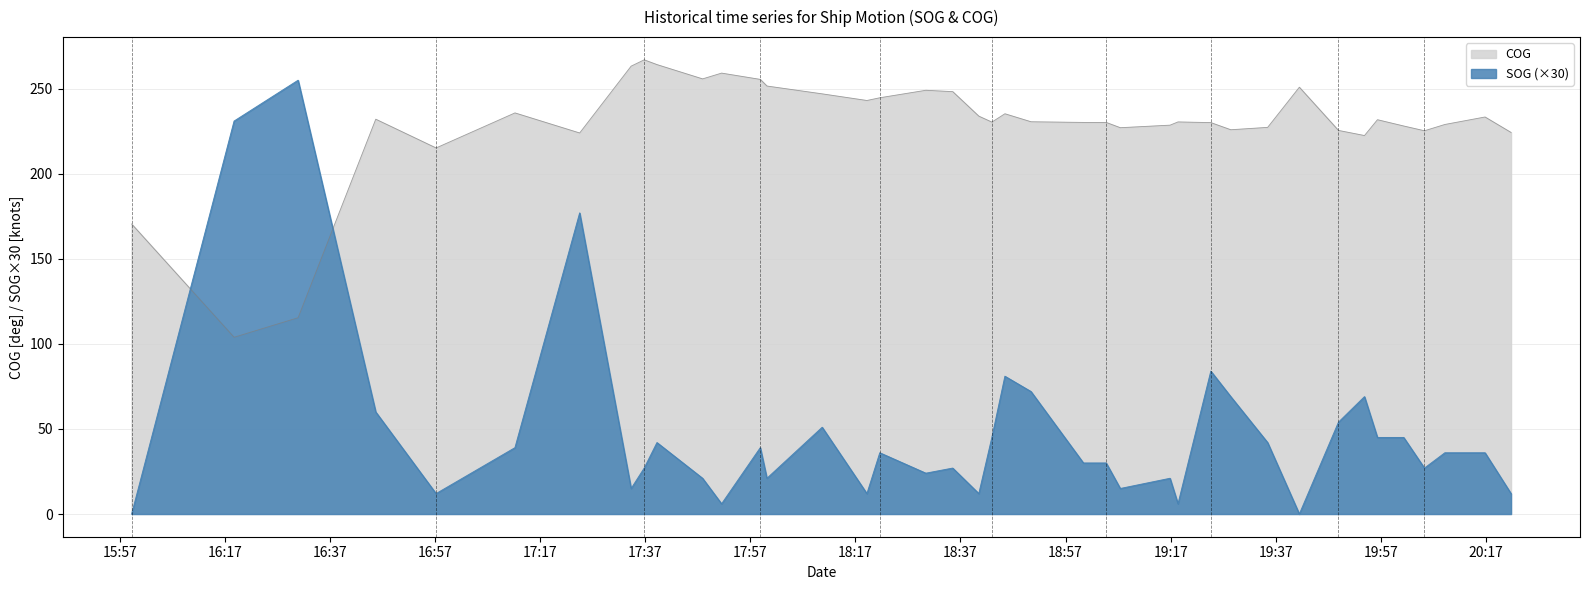

What is the value of the SOG point at the 37th from the left?

27.0